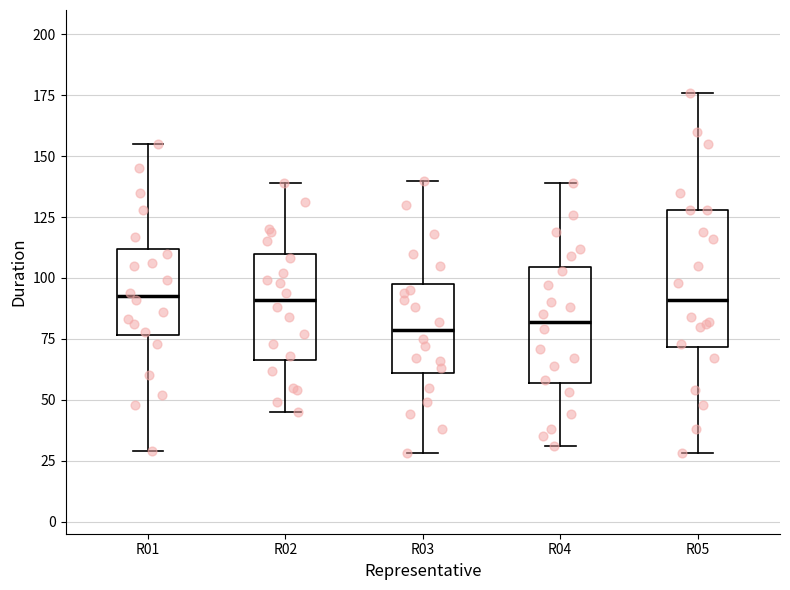

Which box is the tallest, from its lower edge to its upper edge?

R05